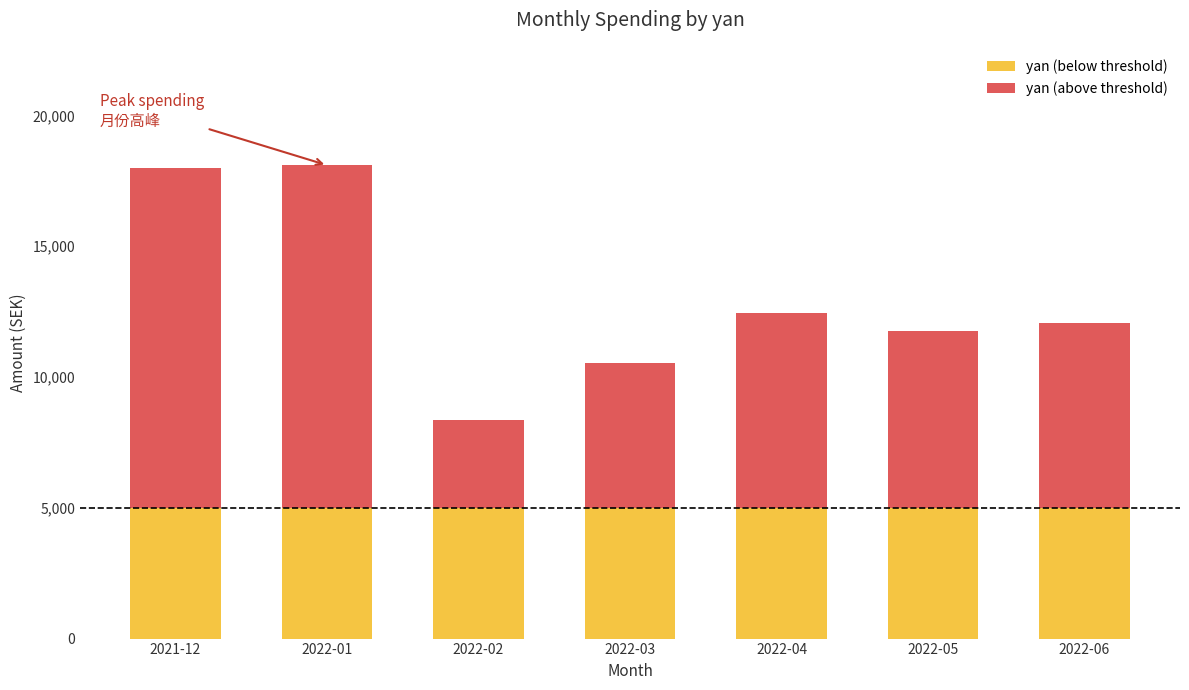

What is the maximum value for yan (below threshold)?

5000